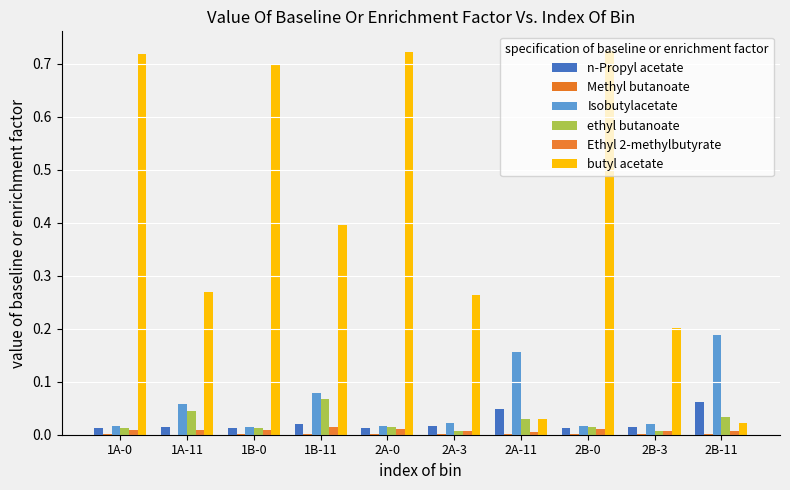

At which label does Isobutylacetate reach its peak?

2B-11